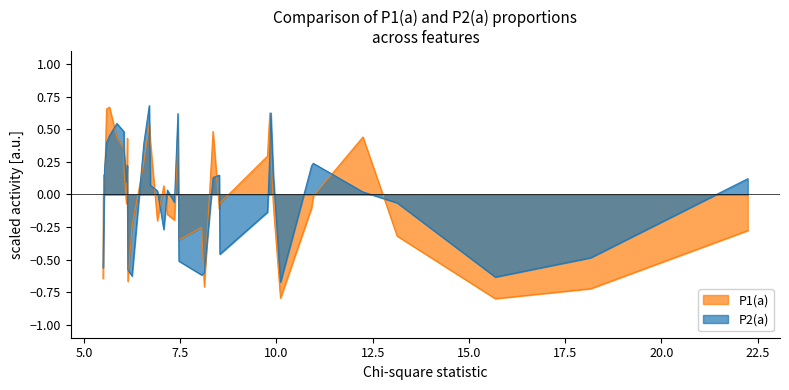

True or false: P2(a) and P1(a) intersect in this chart.

True